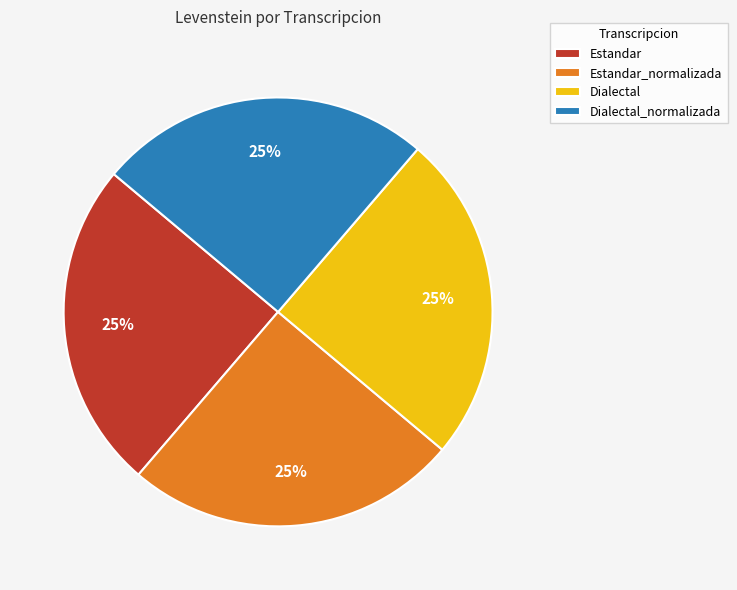

To the nearest percent, what is the average slice percentage?

25%